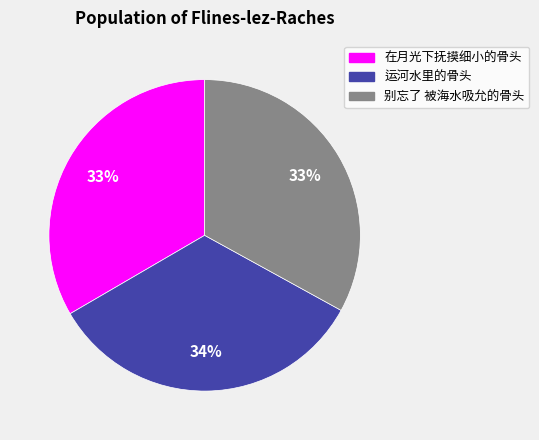

Is it true that 运河水里的骨头 is 34% of the pie?

True